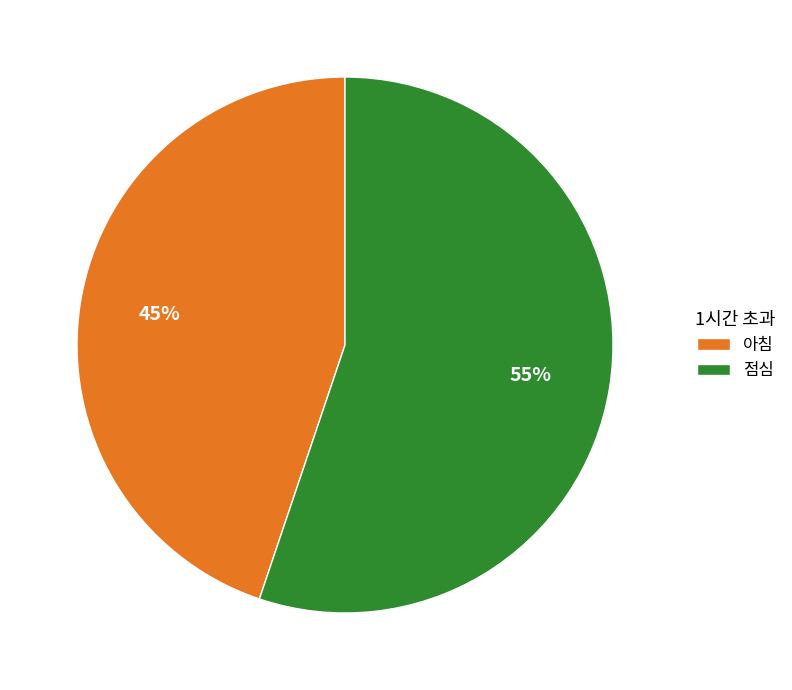

Is it true that 아침 is 50% of the pie?

False